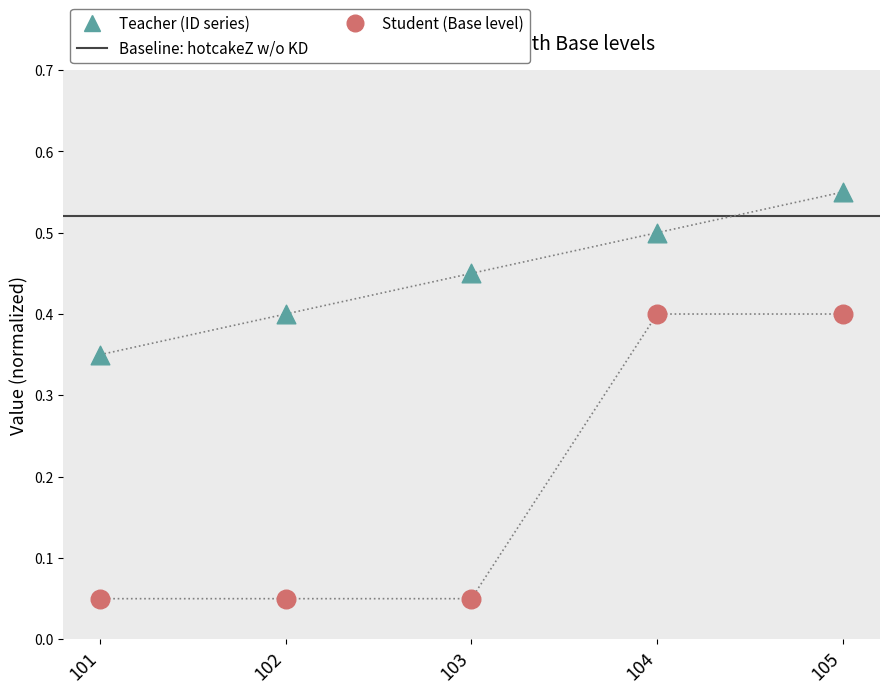

Which series contains the lowest Y value?

Student (Base)